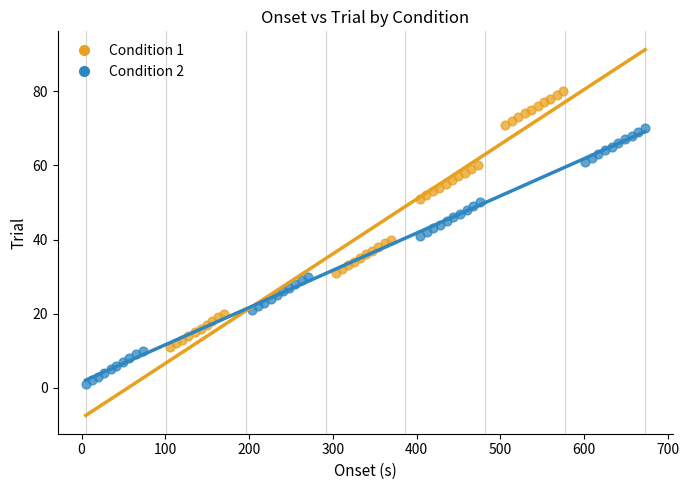

What are all the series names shown in the legend?

Condition 1, Condition 2